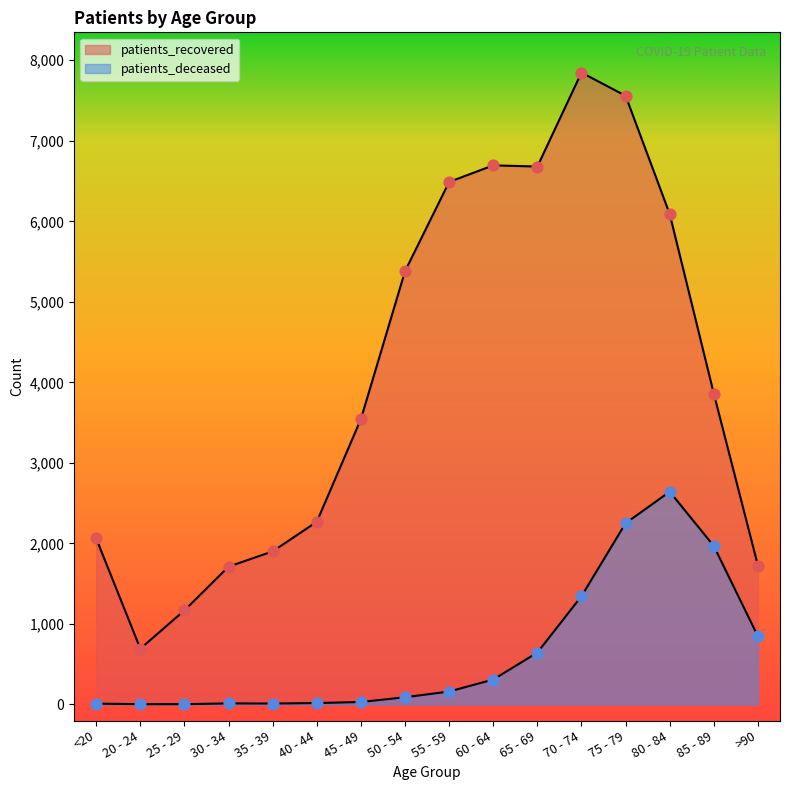

At which category is the sum across all series the highest?

75 - 79